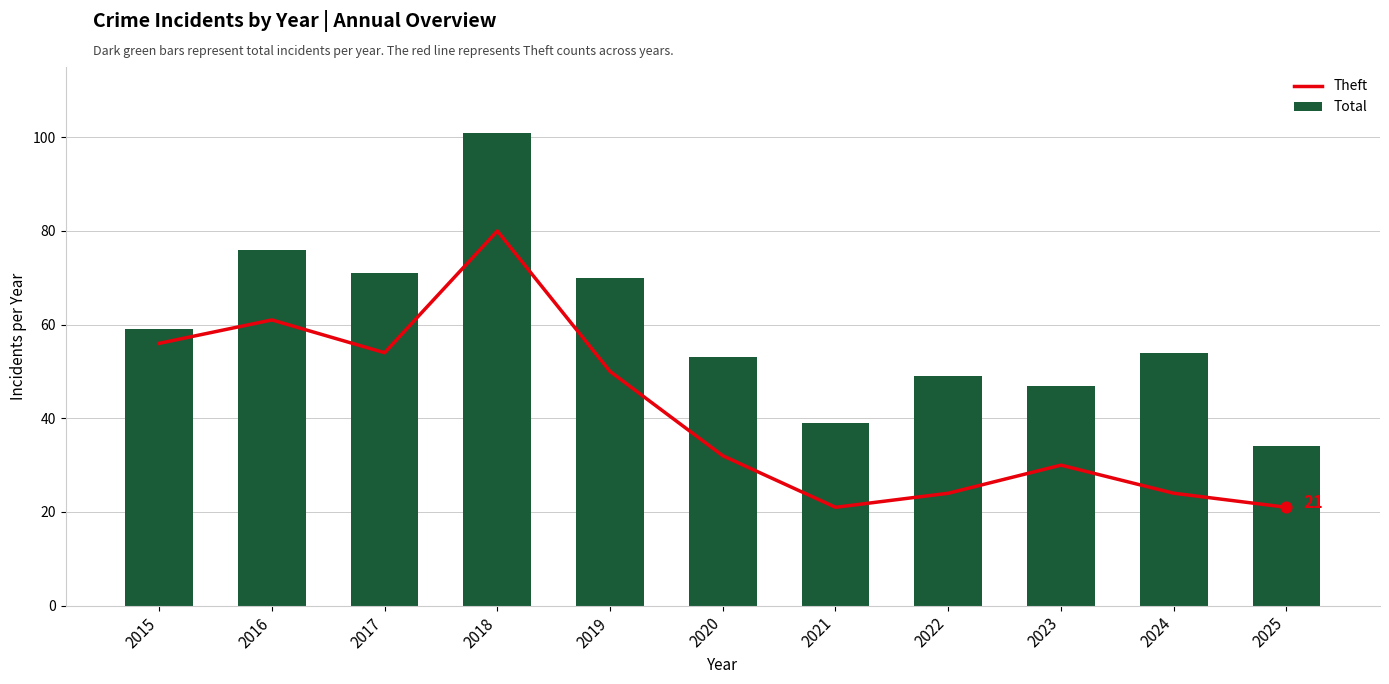

Which series contains the lowest Y value?

Theft